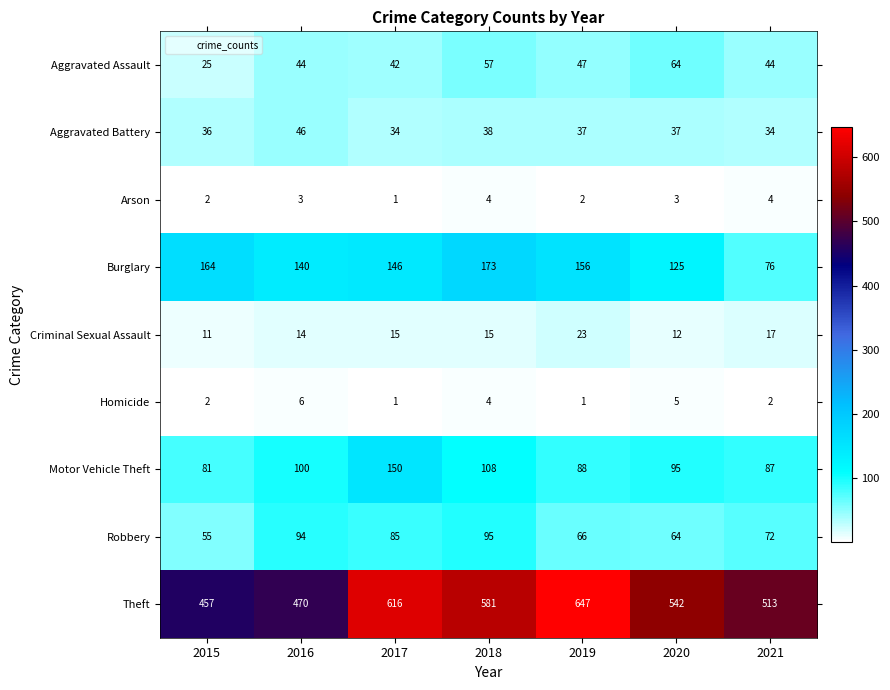

List the series in order of their peak value, highest first.

Theft, Burglary, Motor Vehicle Theft, Robbery, Aggravated Assault, Aggravated Battery, Criminal Sexual Assault, Homicide, Arson